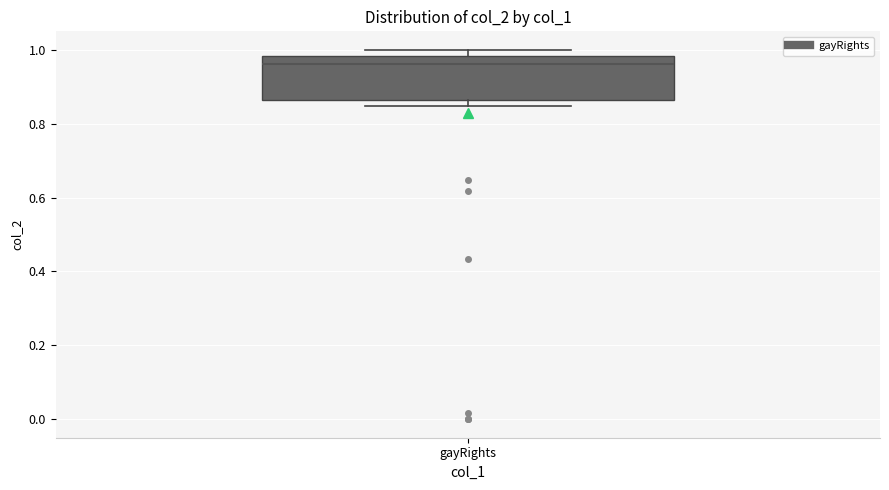

Read this box plot against the y-axis: the position of the median line, the range covered by the box, and the ends of both whiskers. The values are not printed on the chart, so give them approximately, as read against the axis.

median 0.96, box 0.86 to 0.98, whiskers 0.84 to 1.00